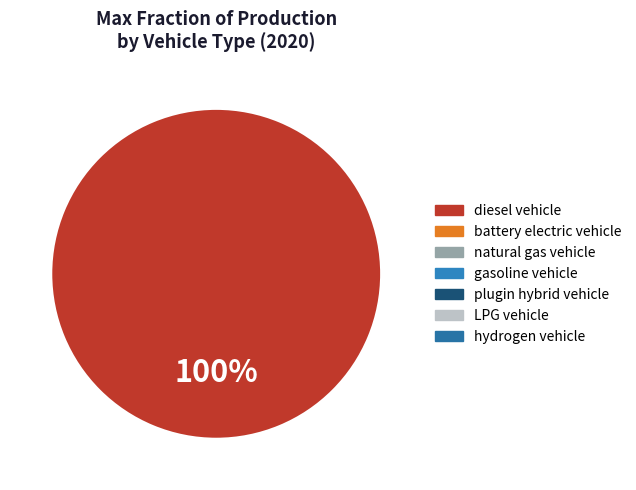

Does any single category account for the majority?

Yes